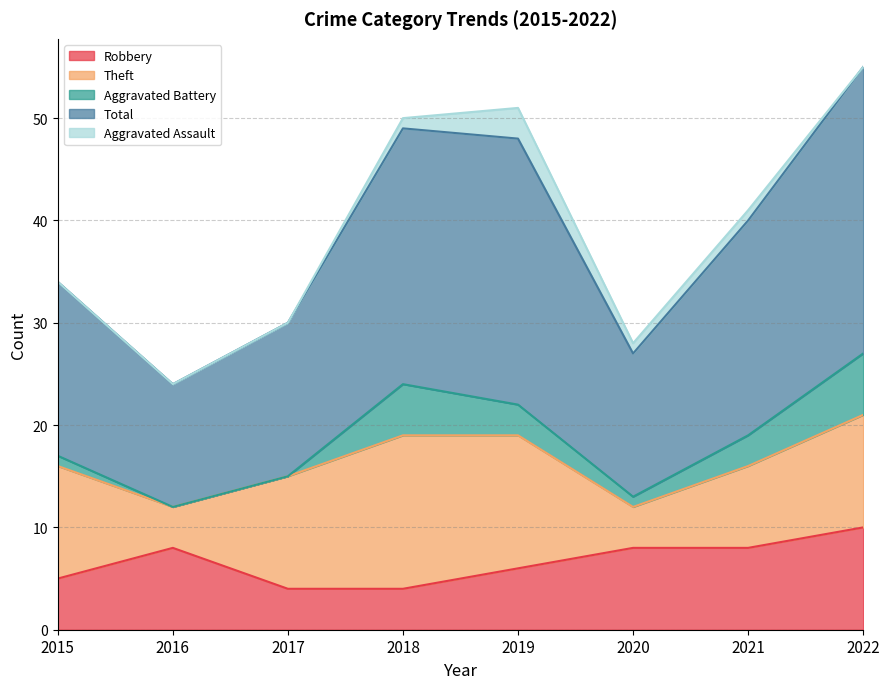

Where is Aggravated Battery nearest to the value 3?

2019